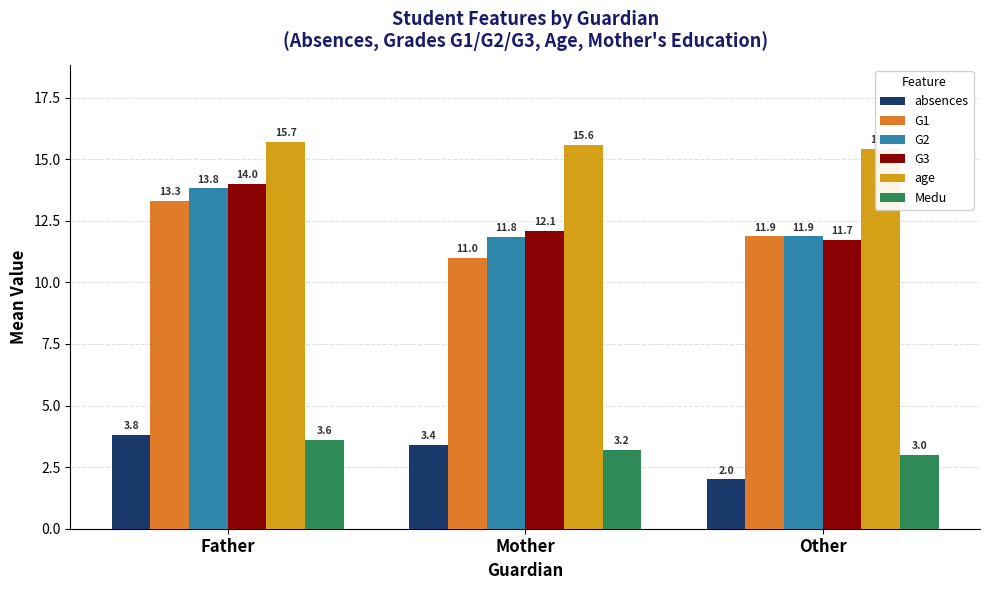

How many data points does each series have?

3